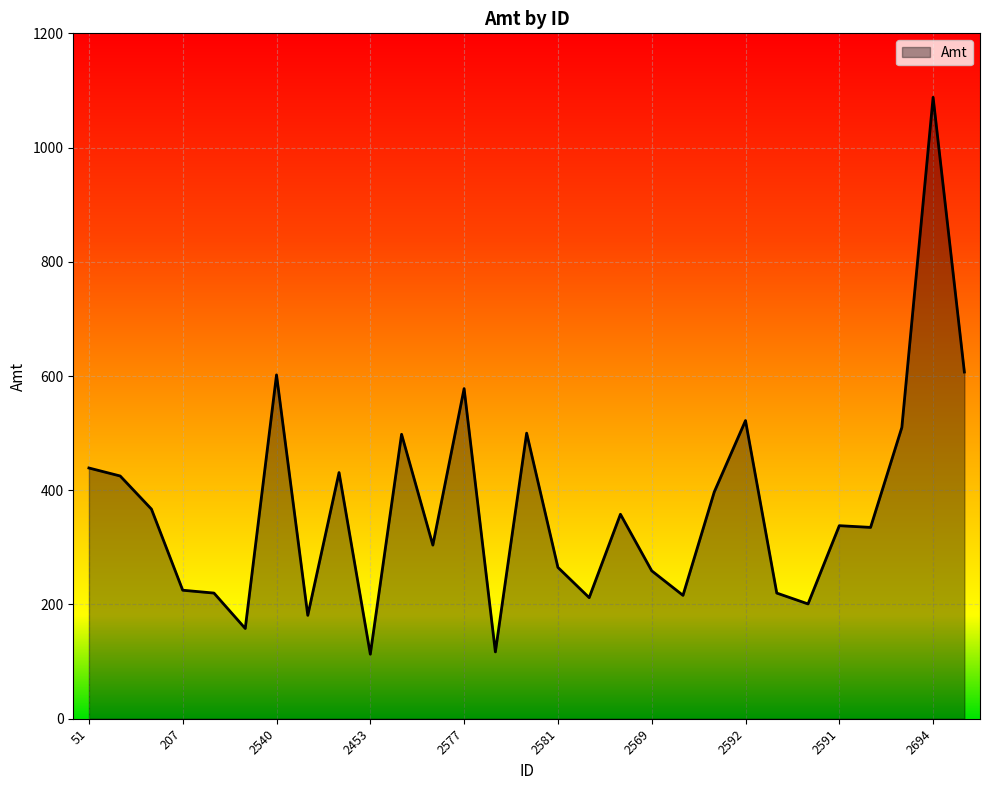

How many lines are shown in the chart?

1